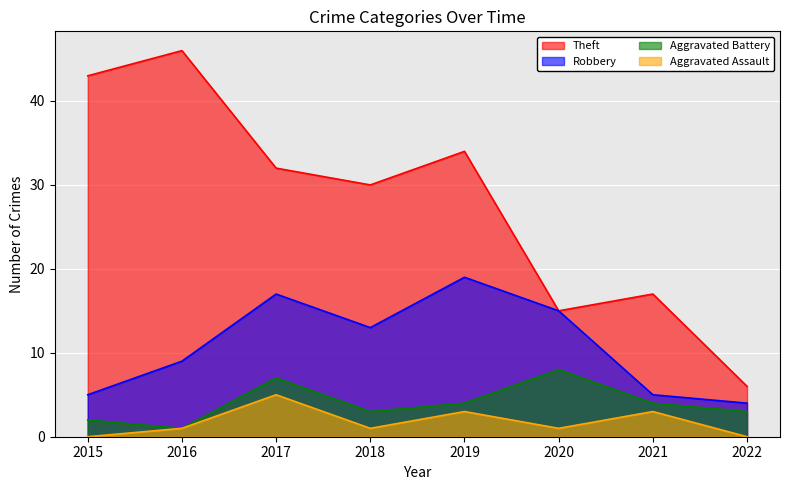

What is the value of the Aggravated Battery point at the 1st from the left?

2